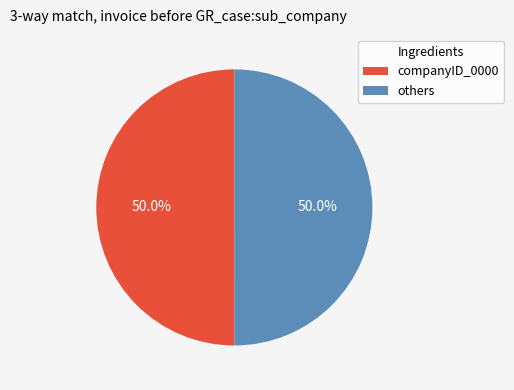

Approximately how many times larger is the value at others compared to companyID_0000?

1.0